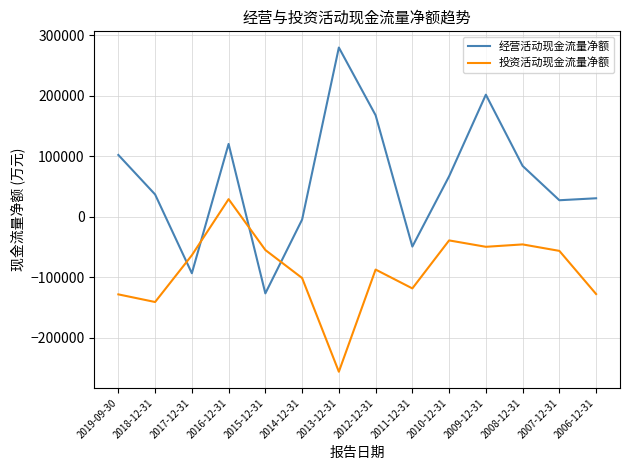

How many positive values does the 经营活动现金流量净额 series have?

10